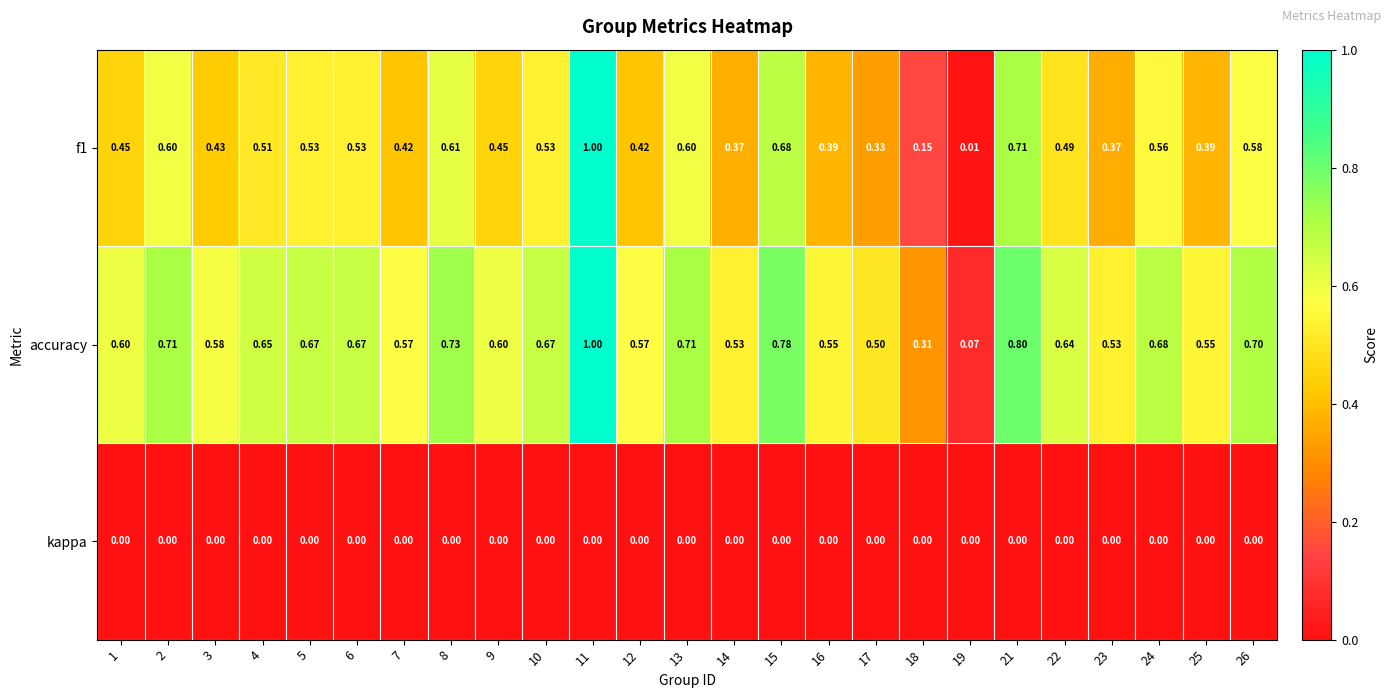

Is the value of accuracy at 6 greater than the value of f1 at 13?

Yes